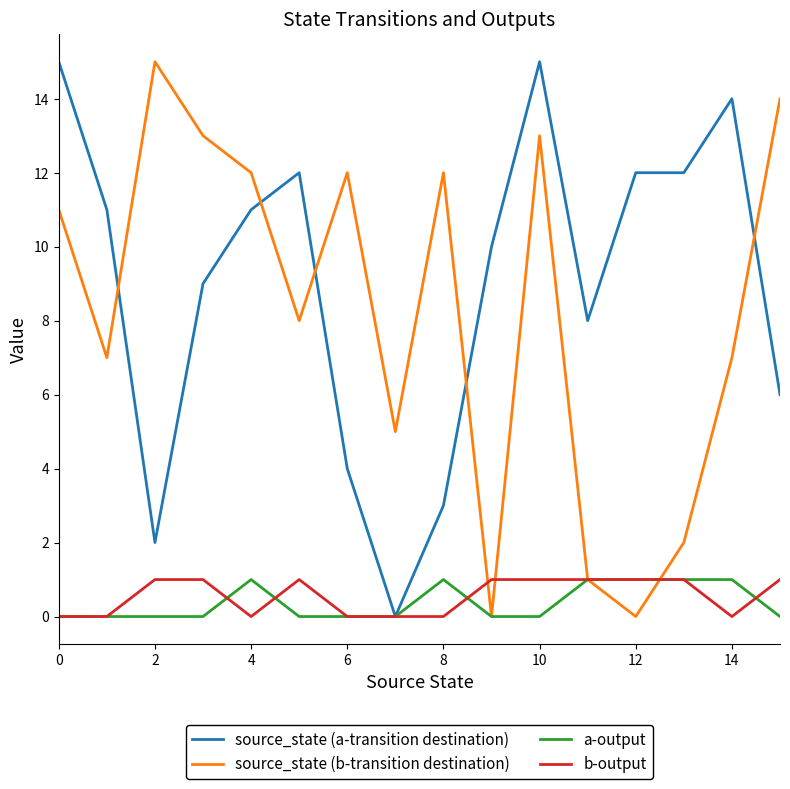

Reading left to right, extract all data points from this chart.

source_state (a-transition destination): 15	11	2	9	11	12	4	0	3	10	15	8	12	12	14	6
source_state (b-transition destination): 11	7	15	13	12	8	12	5	12	0	13	1	0	2	7	14
a-output: 0	0	0	0	1	0	0	0	1	0	0	1	1	1	1	0
b-output: 0	0	1	1	0	1	0	0	0	1	1	1	1	1	0	1